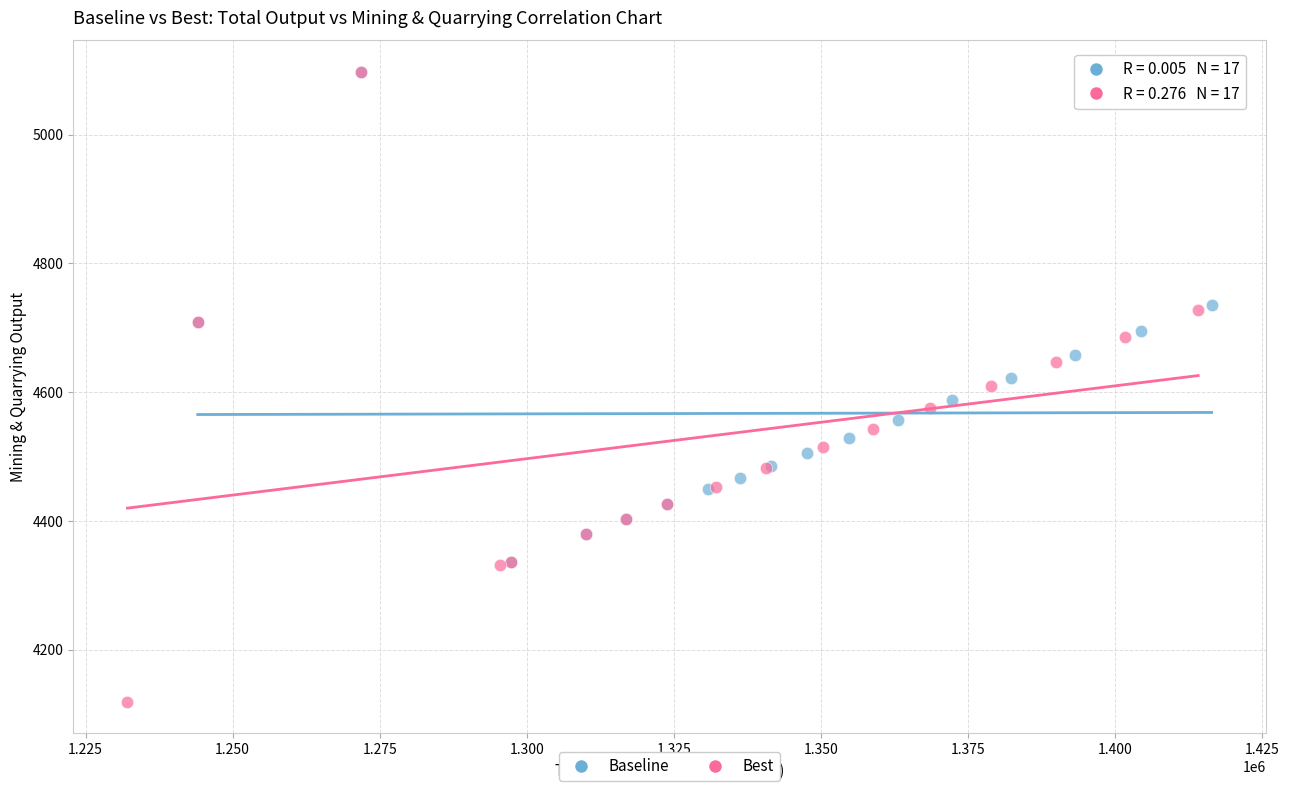

Which series reaches the minimum Y coordinate?

Best